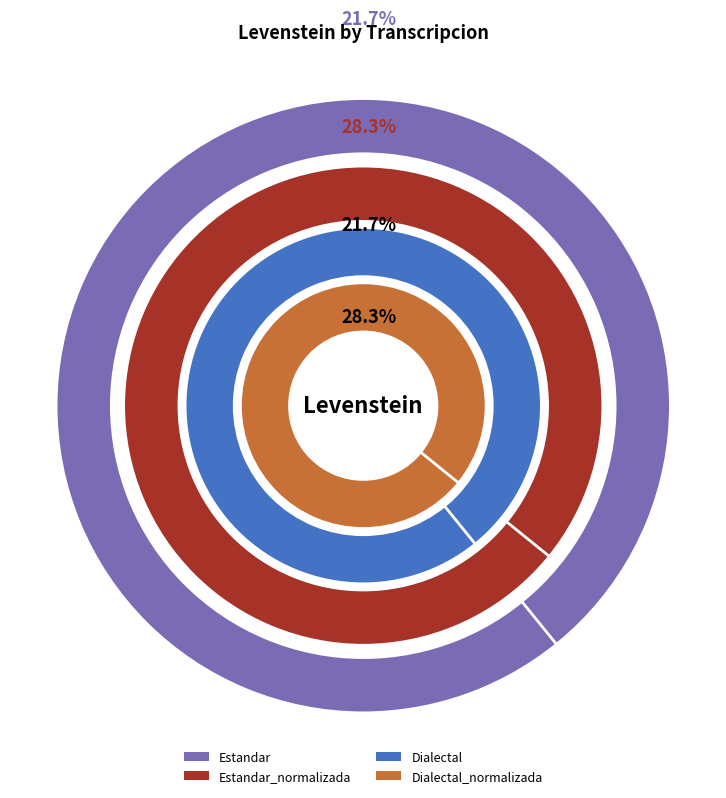

Is it true that Estandar is 33% of the pie?

False